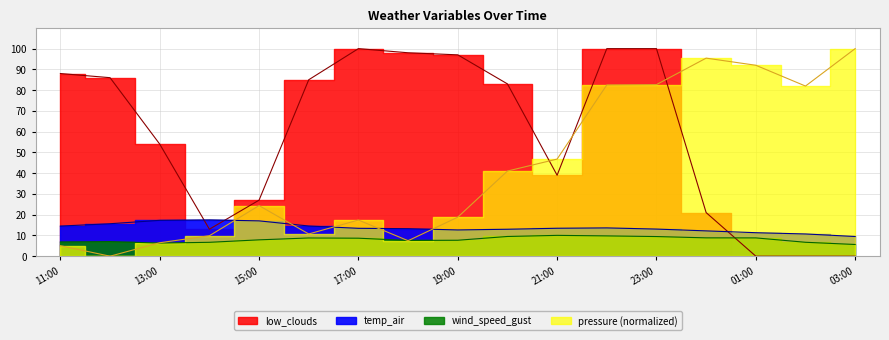

What is the difference between the low_clouds values at 2021-09-28 00:00 and 2021-09-28 02:00?

21.0